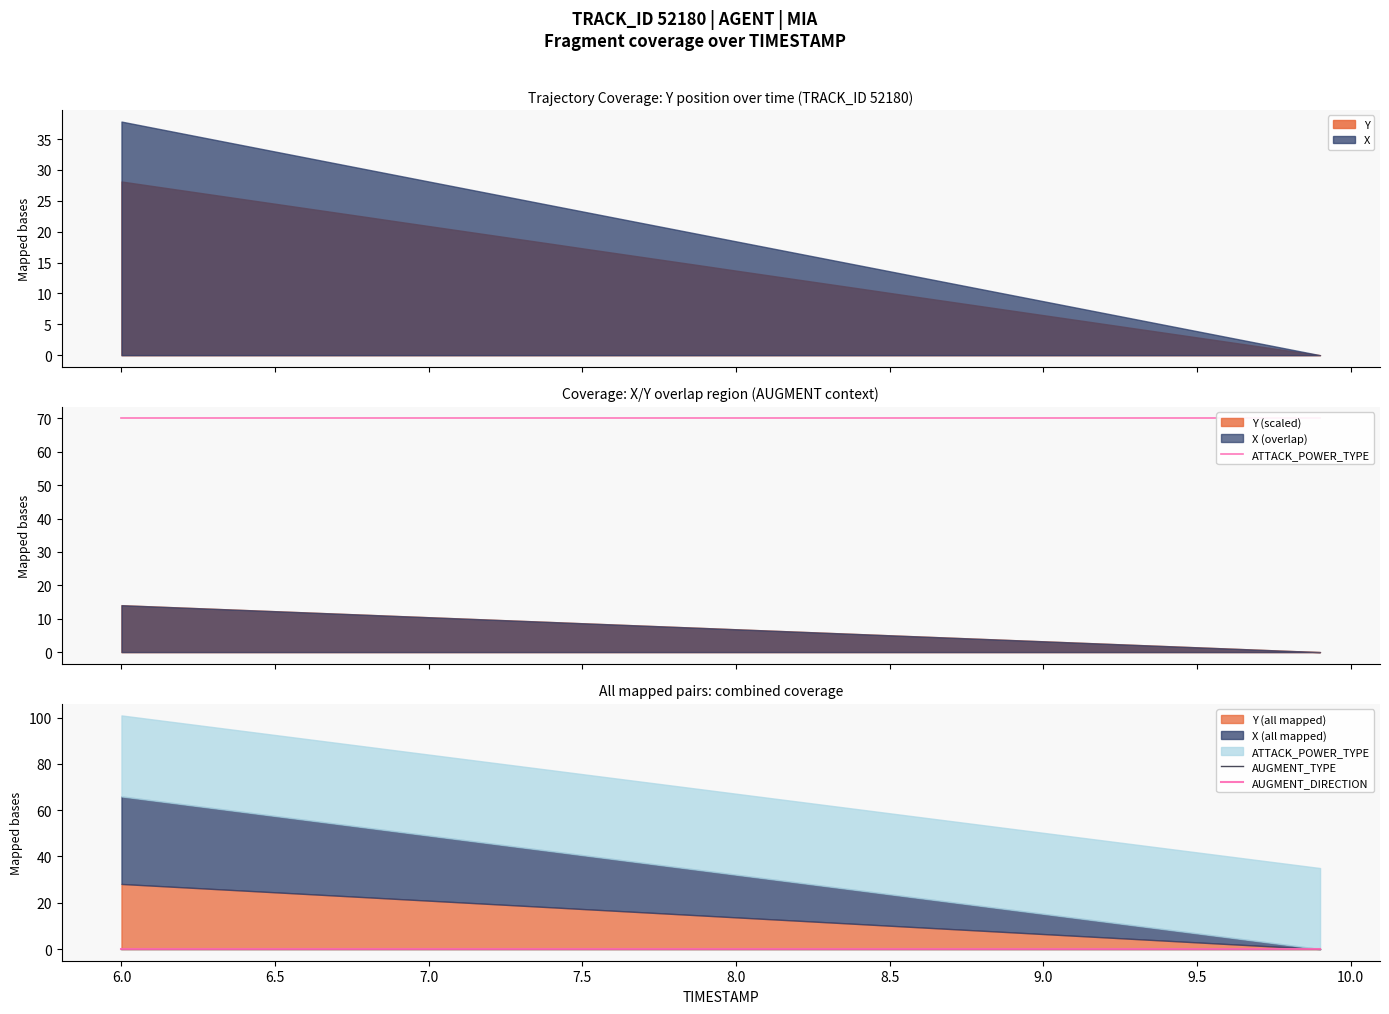

True or false: ATTACK_POWER_TYPE has a value of 117 at 7.0.

False